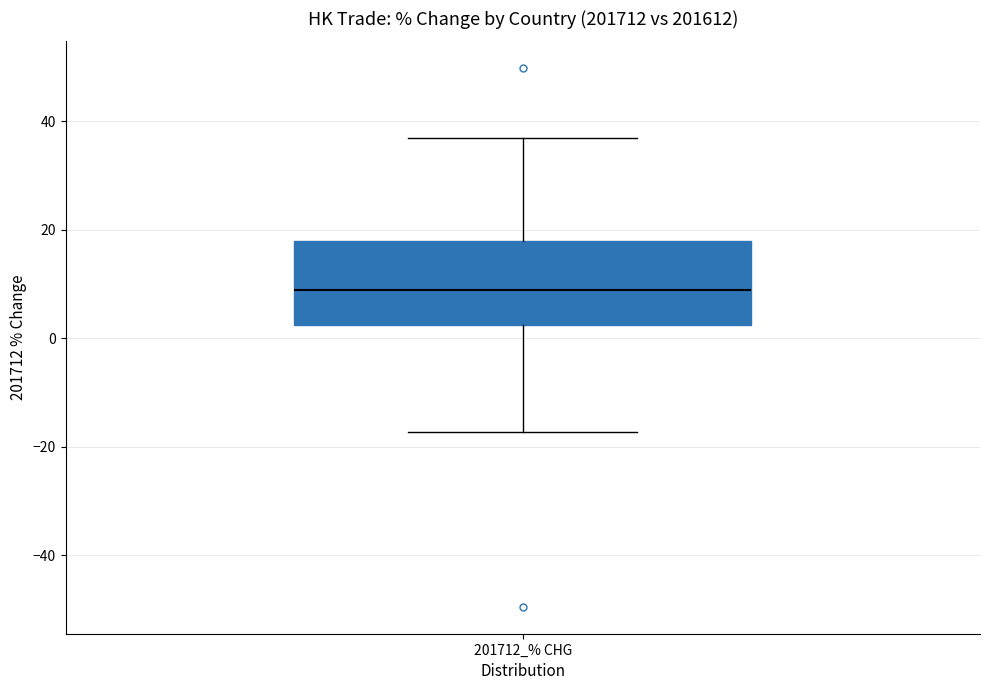

Where does the lower whisker of the box for 201712_% CHG end on the y-axis? The values are not printed on the chart, so give them approximately, as read against the axis.

-18